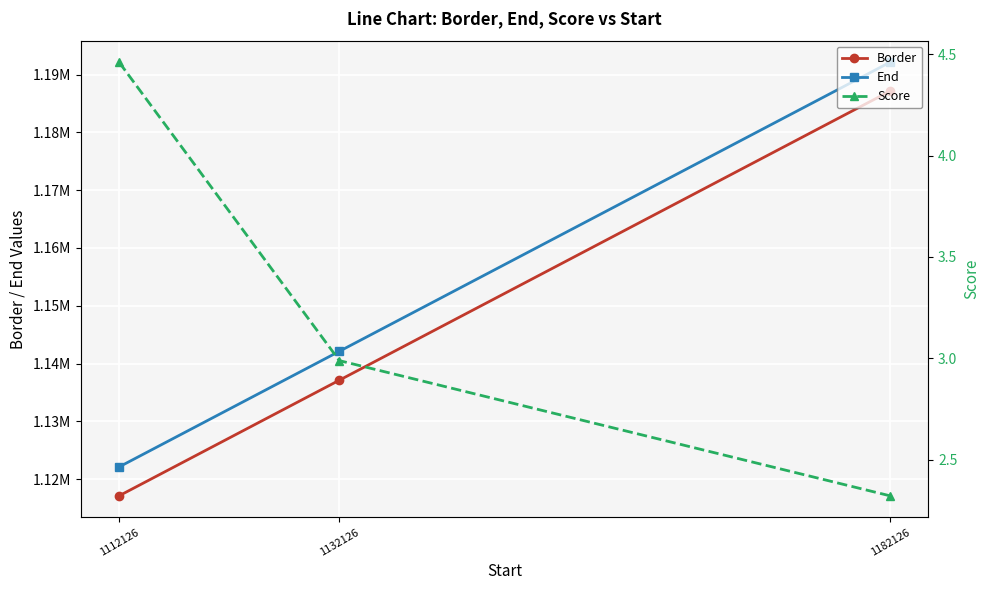

At how many categories does at least one series exceed 1031125?

3